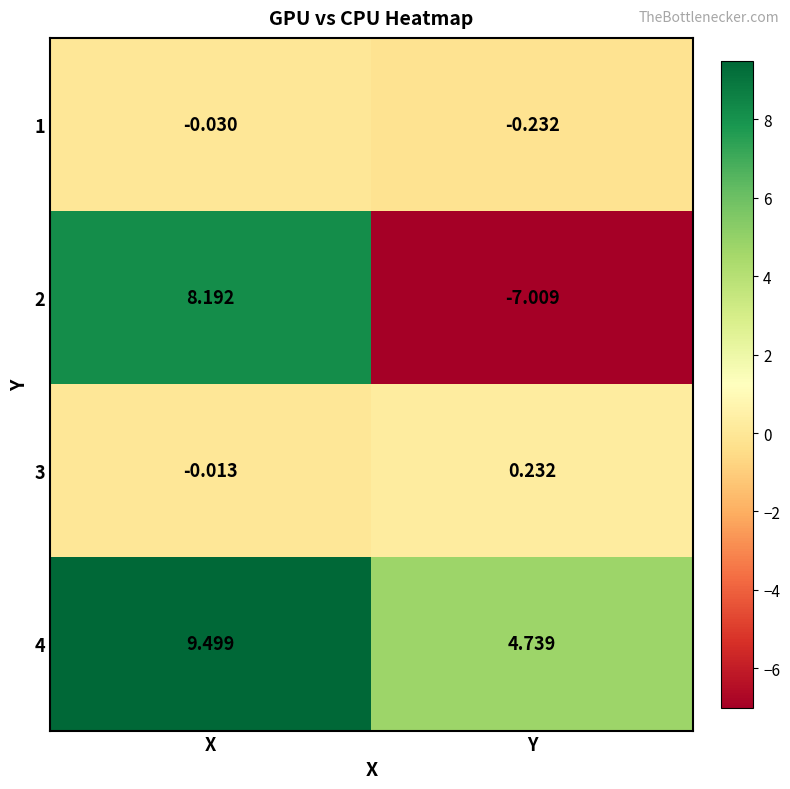

Count the number of categories in the chart.

2